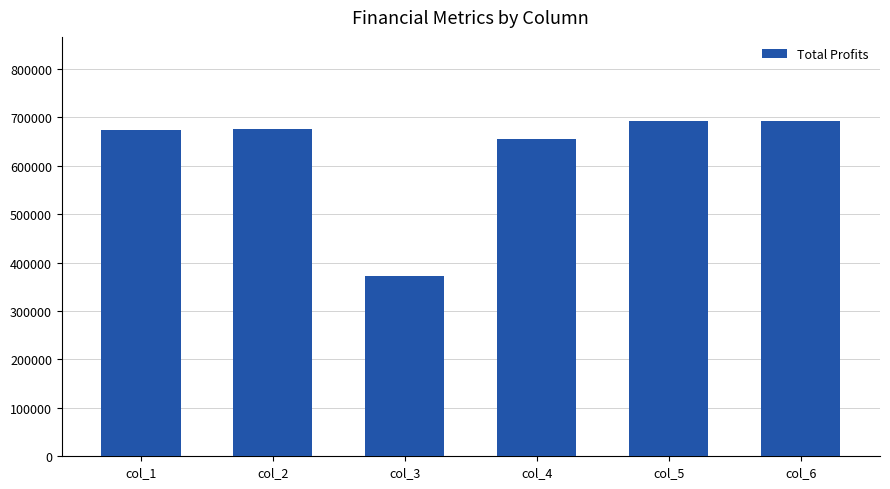

What is the approximate value at col_4?

655655.1